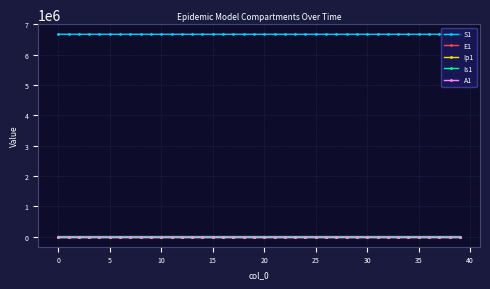

What is the maximum value shown in the chart?

6671082.0